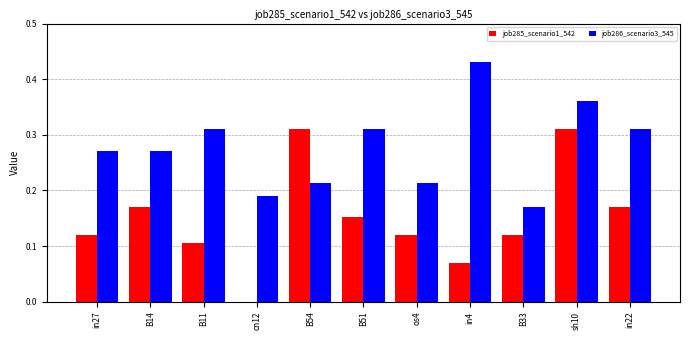

What are all the series names shown in the legend?

job285_scenario1_542, job286_scenario3_545